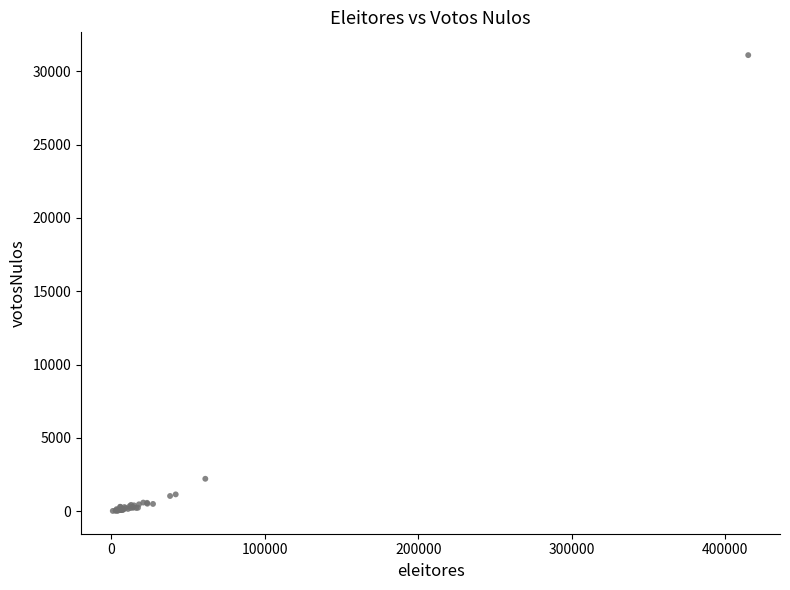

What Y value in the scatter plot is closest to 15558?

2207